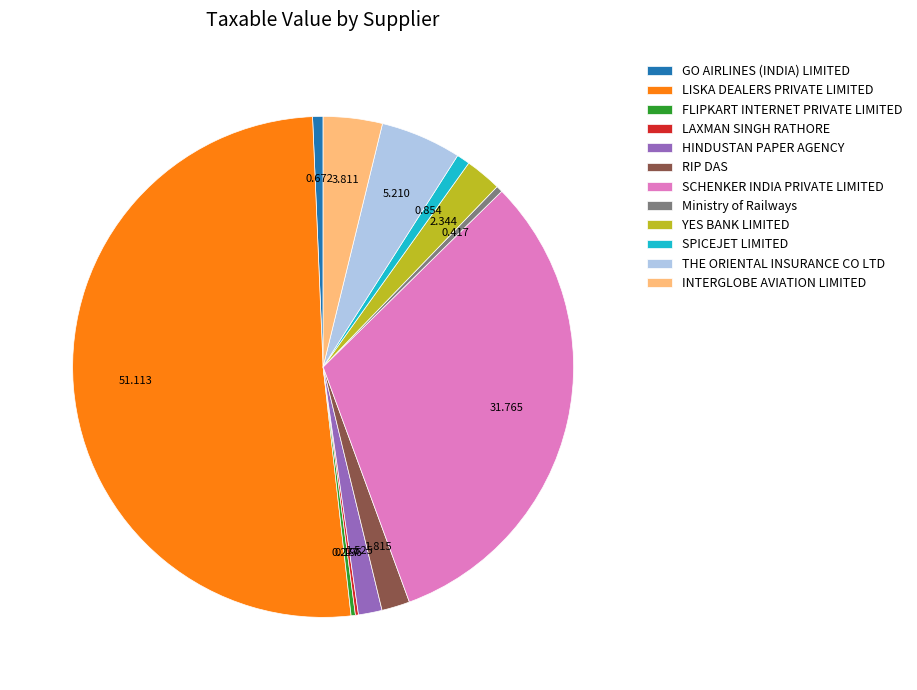

Does YES BANK LIMITED account for over 50% of the chart?

No